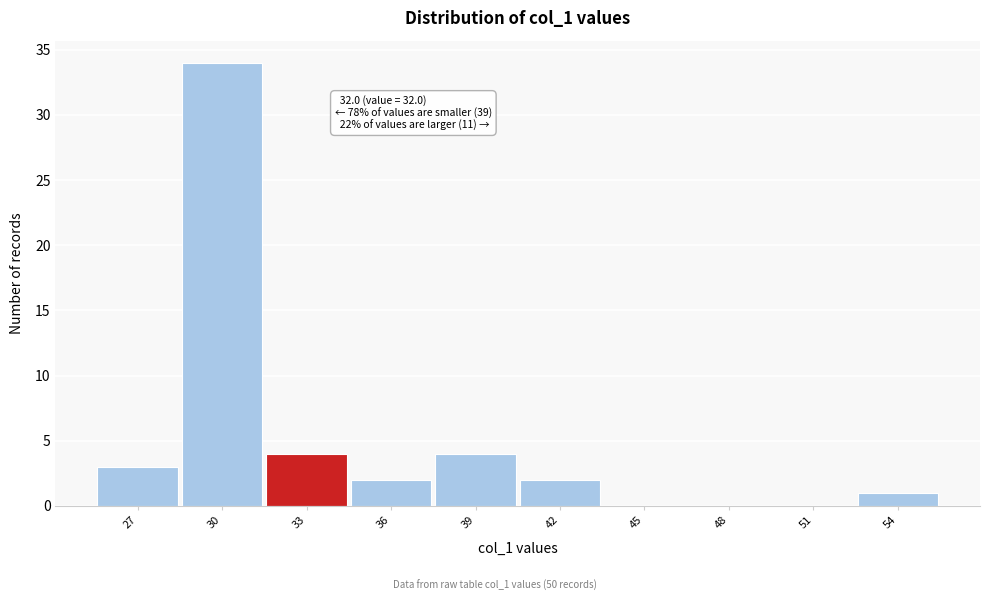

Over which range of the x-axis is the bar tallest?

28.5 to 31.5